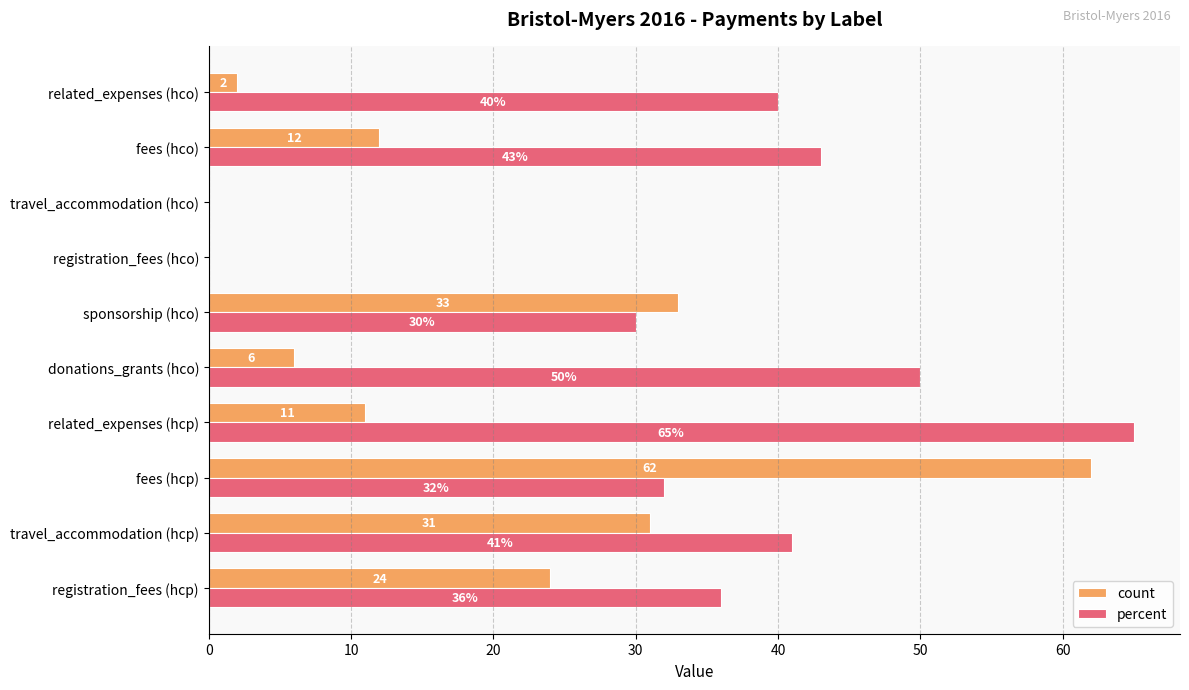

What are all the series names shown in the legend?

count, percent